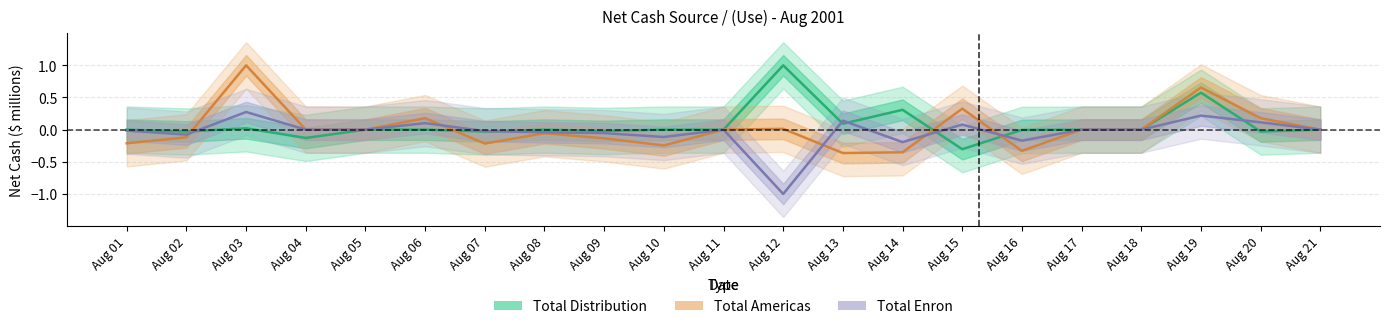

How many data points in Total Enron are less than 0?

9